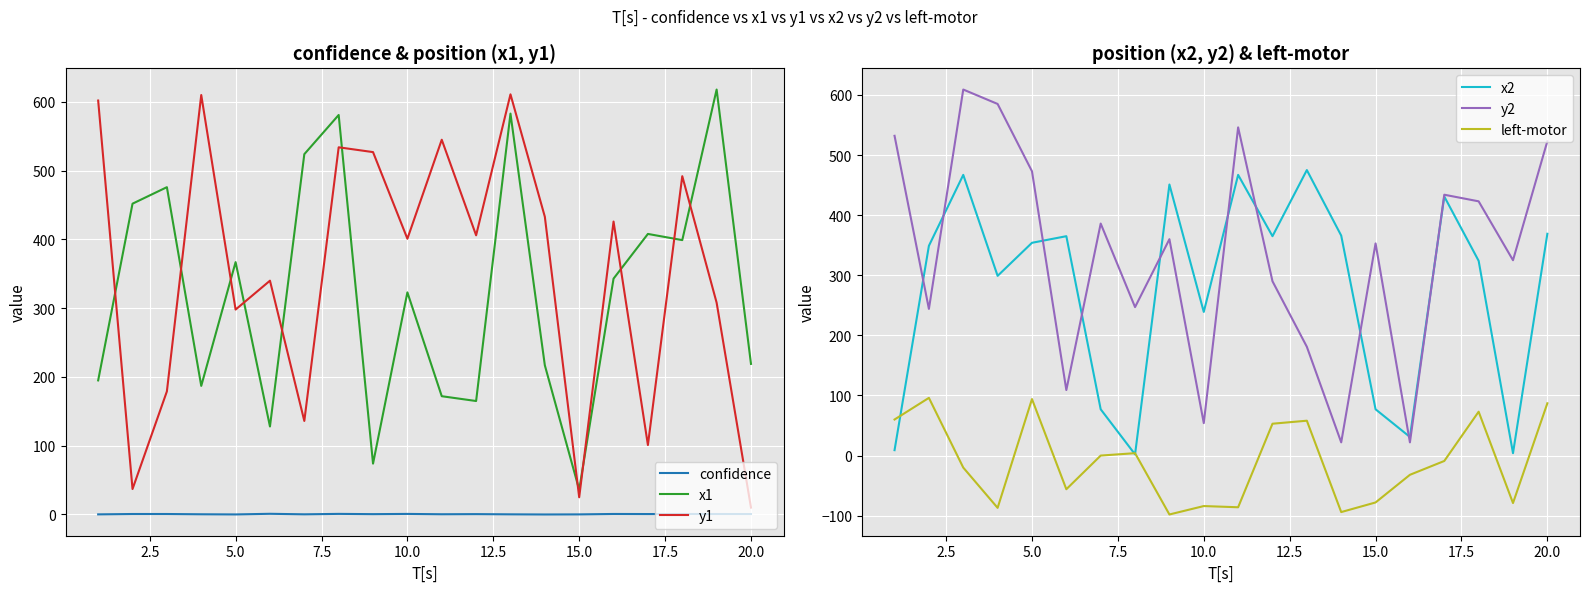

True or false: confidence has a value of 0.1 at 15.0.

True